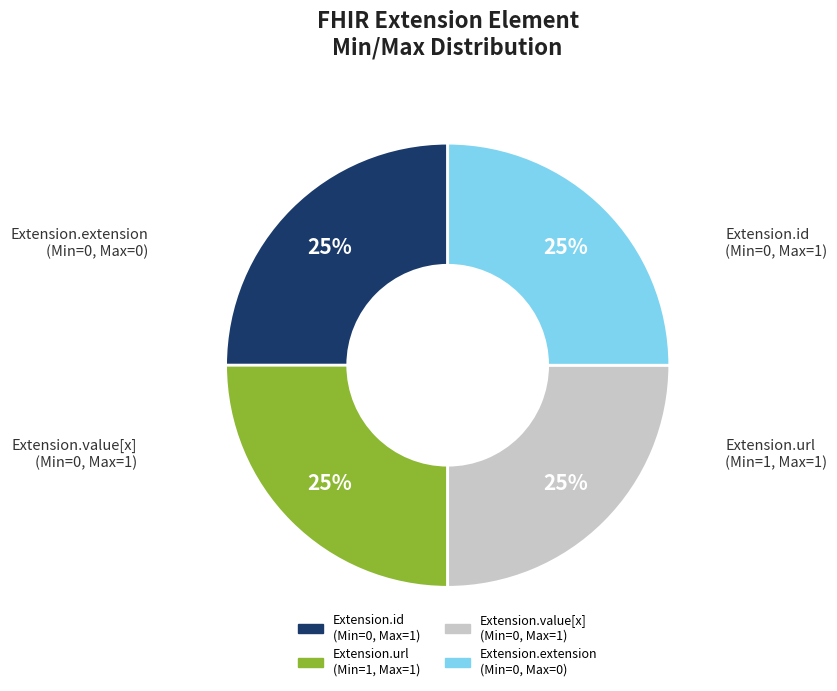

To the nearest percent, what is the average slice percentage?

25%